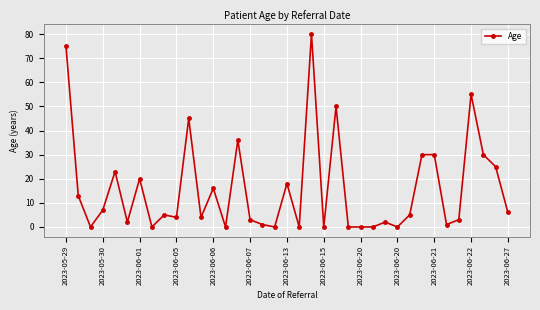

What is the maximum value shown in the chart?

80